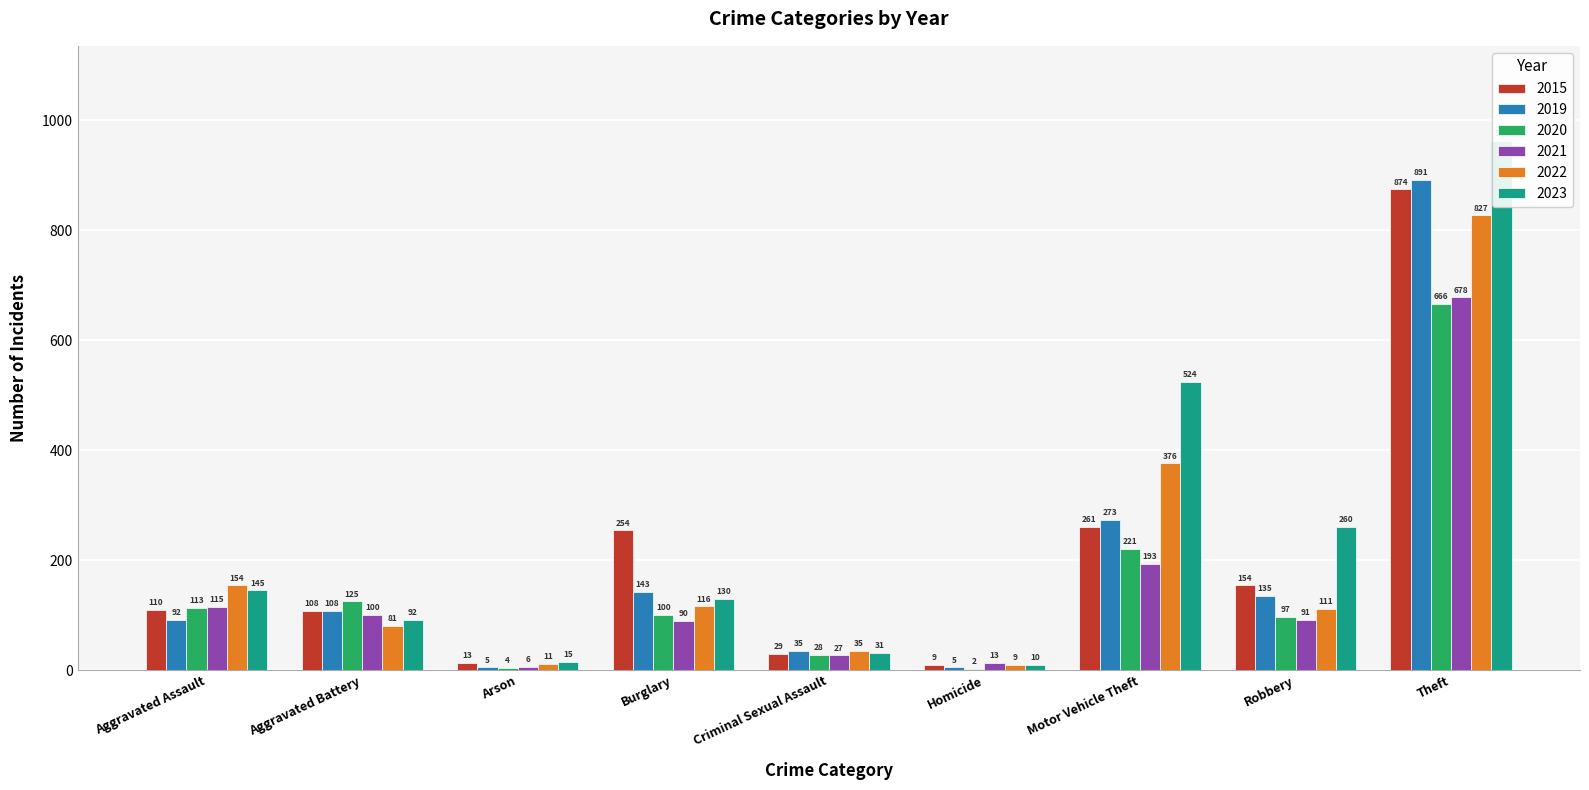

Which has a higher value, Motor Vehicle Theft or Robbery?

Motor Vehicle Theft